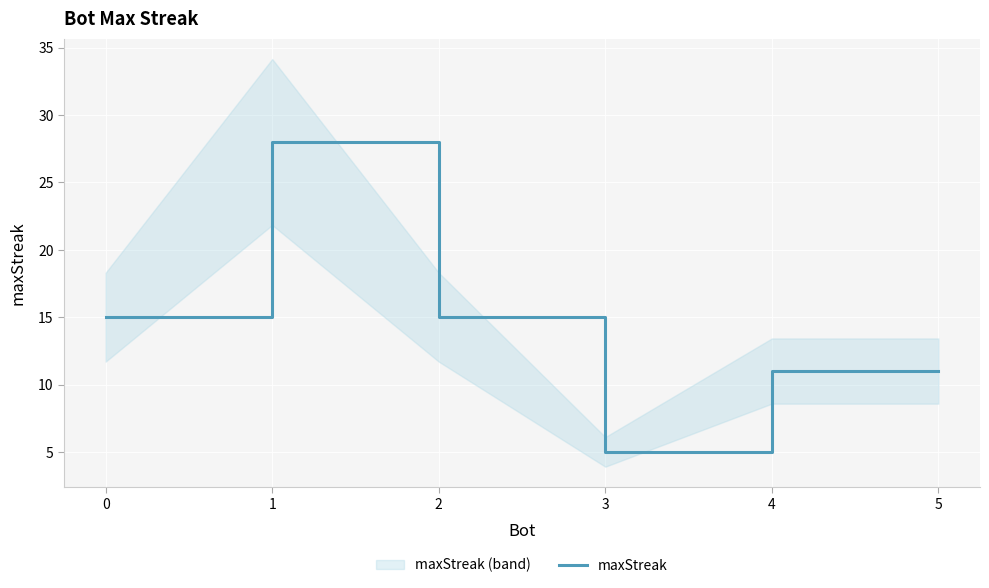

Reading left to right, transcribe all the data shown in this chart.

0=15	1=28	2=15	3=5	4=11	5=11